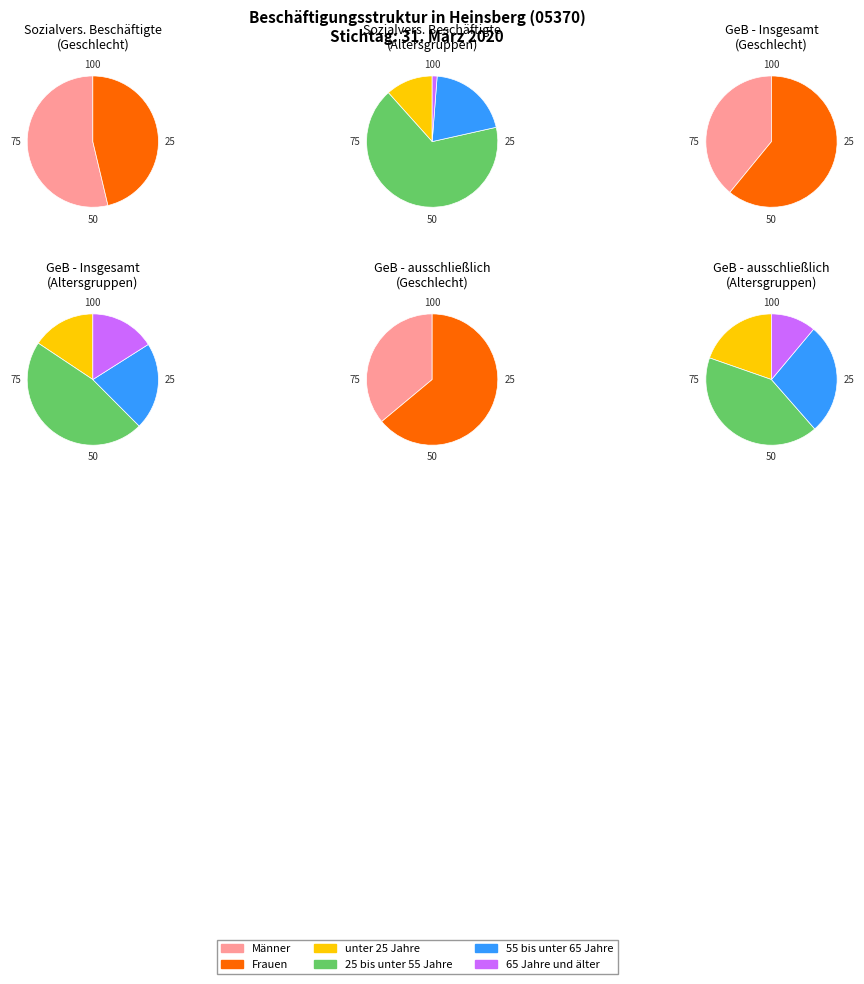

The 65 Jahre und älter slice represents 11% of the pie. True or false?

False